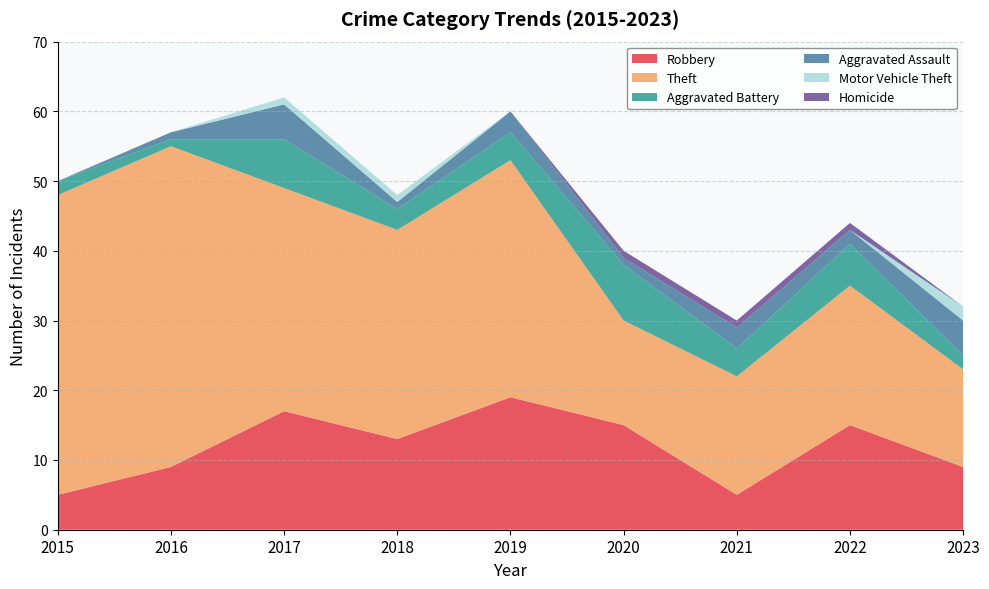

Reading left to right, what are all the values shown in this chart?

Robbery: 5	9	17	13	19	15	5	15	9
Theft: 43	46	32	30	34	15	17	20	14
Aggravated Battery: 2	1	7	3	4	8	4	6	2
Aggravated Assault: 0	1	5	1	3	1	3	2	5
Motor Vehicle Theft: 0	0	1	1	0	0	0	0	2
Homicide: 0	0	0	0	0	1	1	1	0